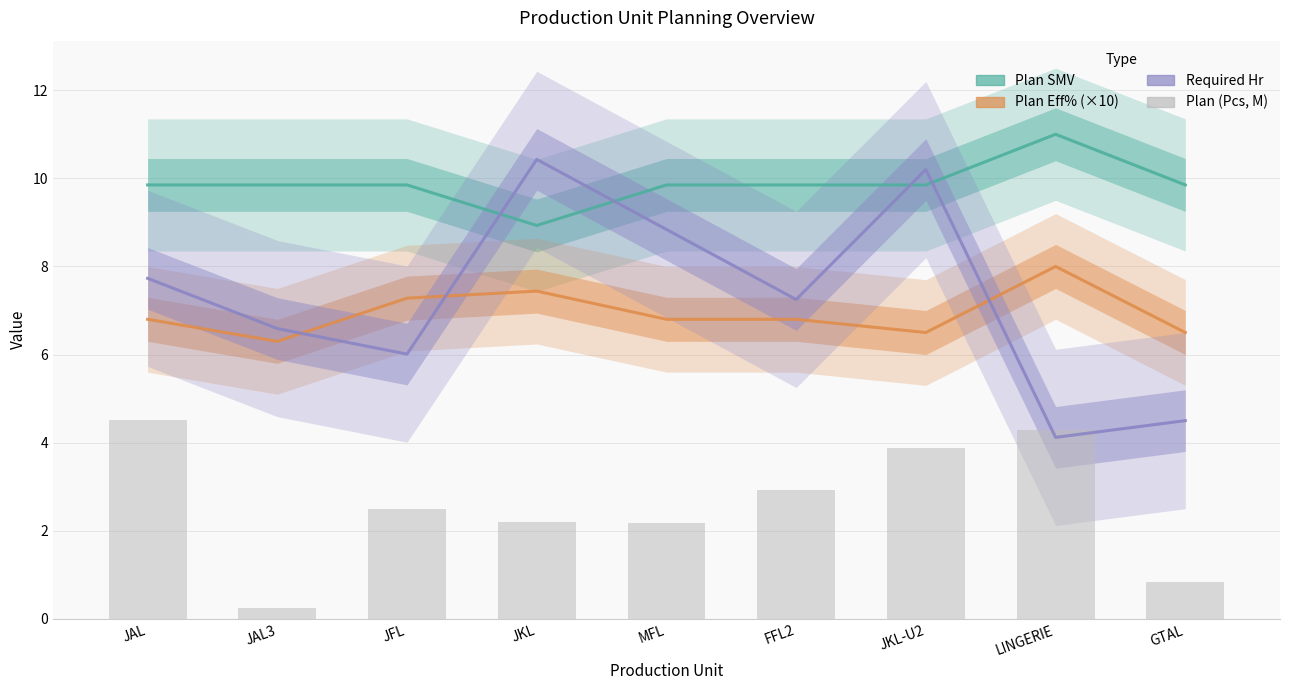

True or false: Plan Eff% (×10) has a value of 6.8 at FFL2.

True